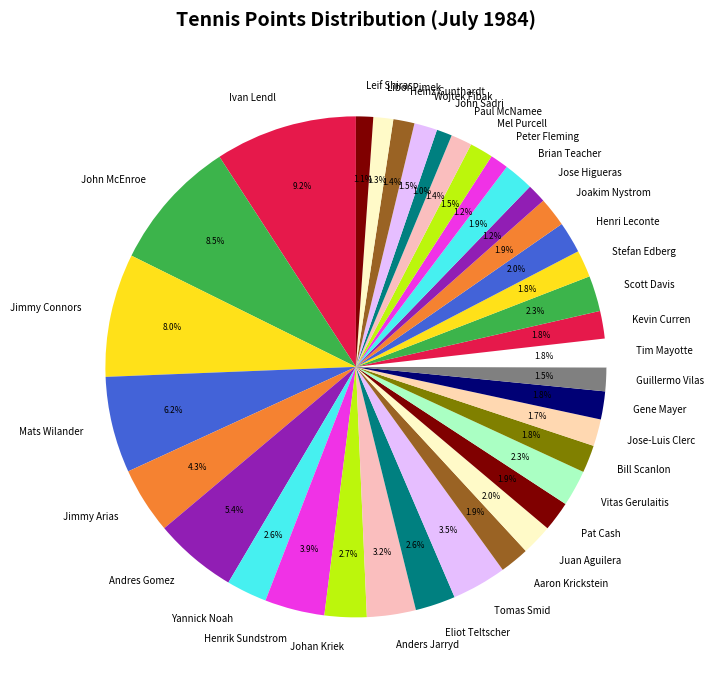

Does any single category account for the majority?

No